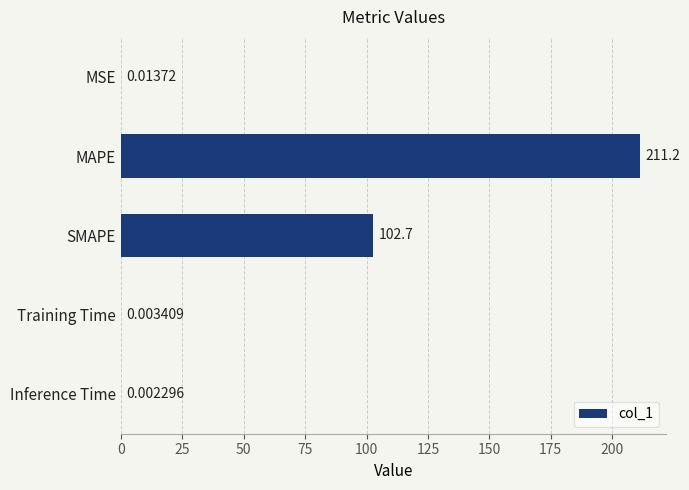

At which label is the value closest to 105?

SMAPE